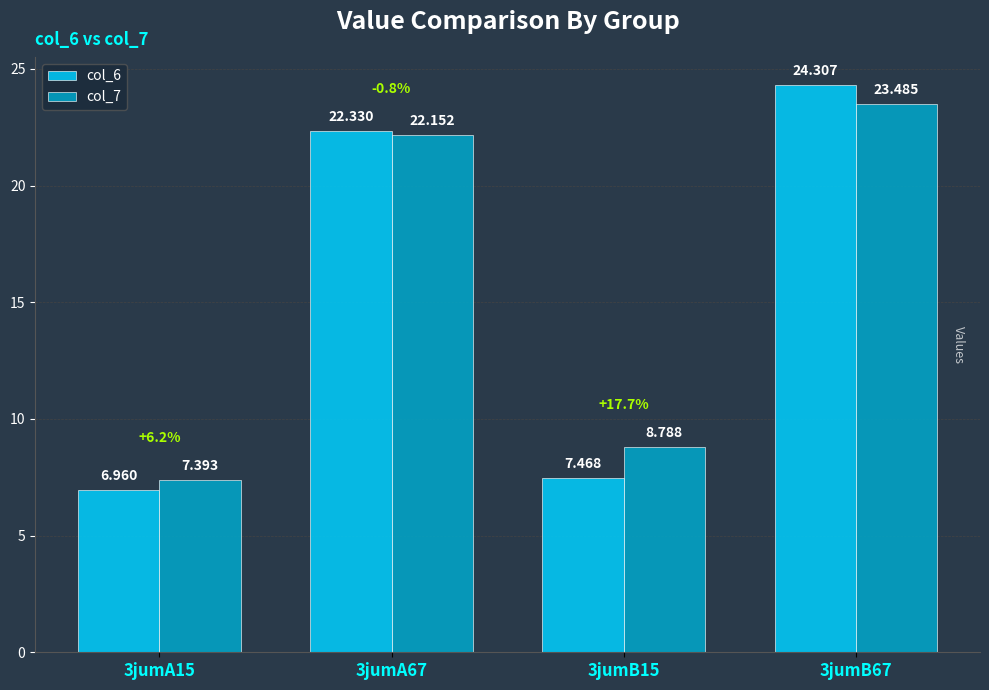

Is the value of col_7 at 3jumB67 greater than the value of col_6 at 3jumA67?

Yes